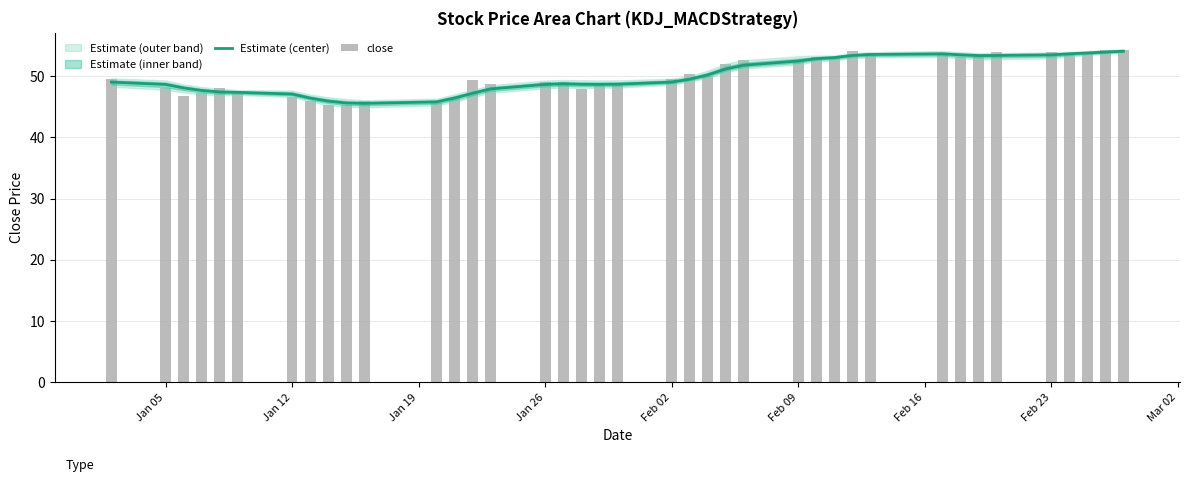

Which series has the largest total across all categories?

close